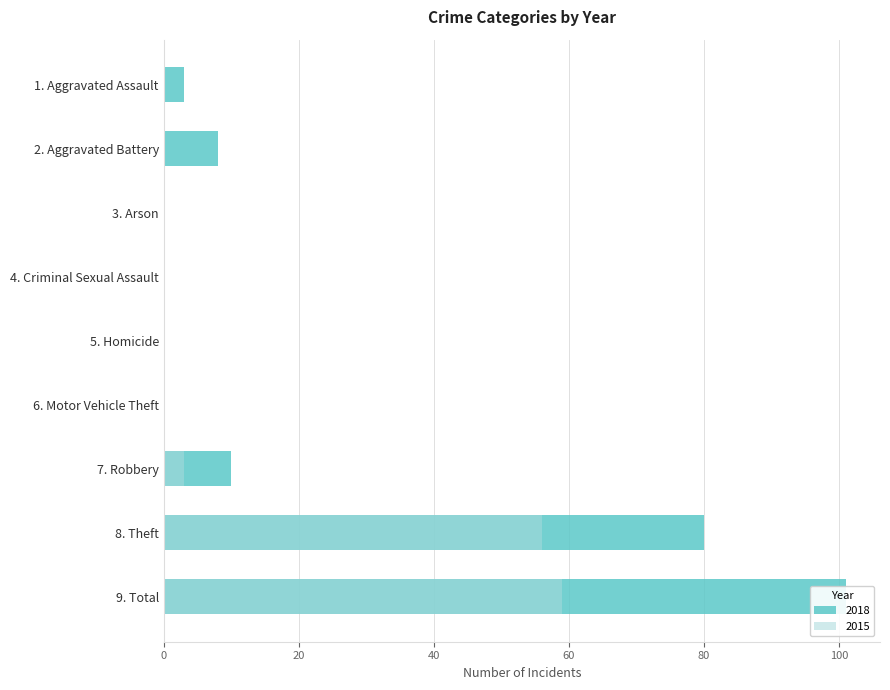

What is the greatest value displayed?

101